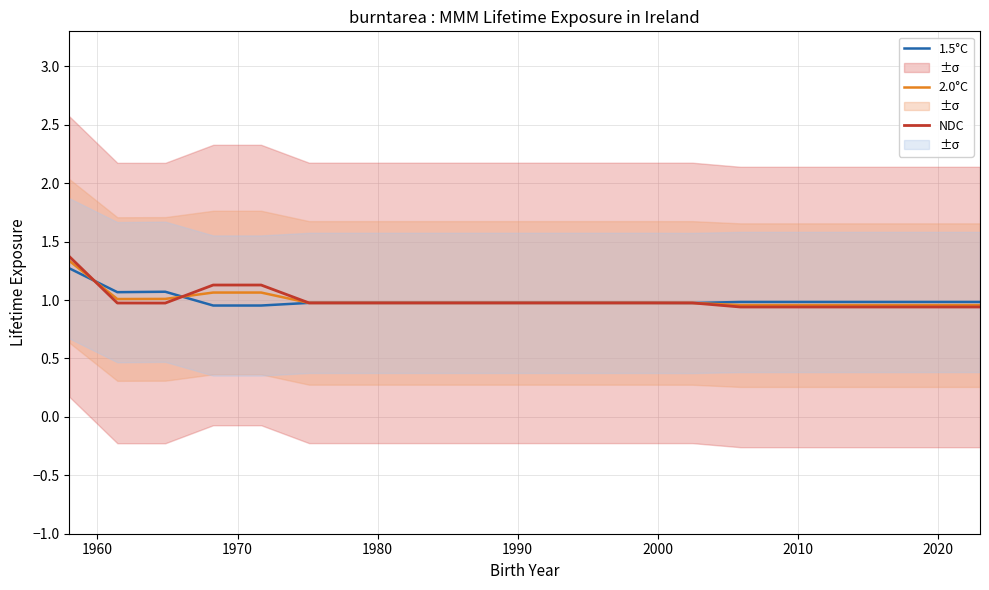

What is the difference between the maximum and minimum values in the 1.5°C series?

0.3